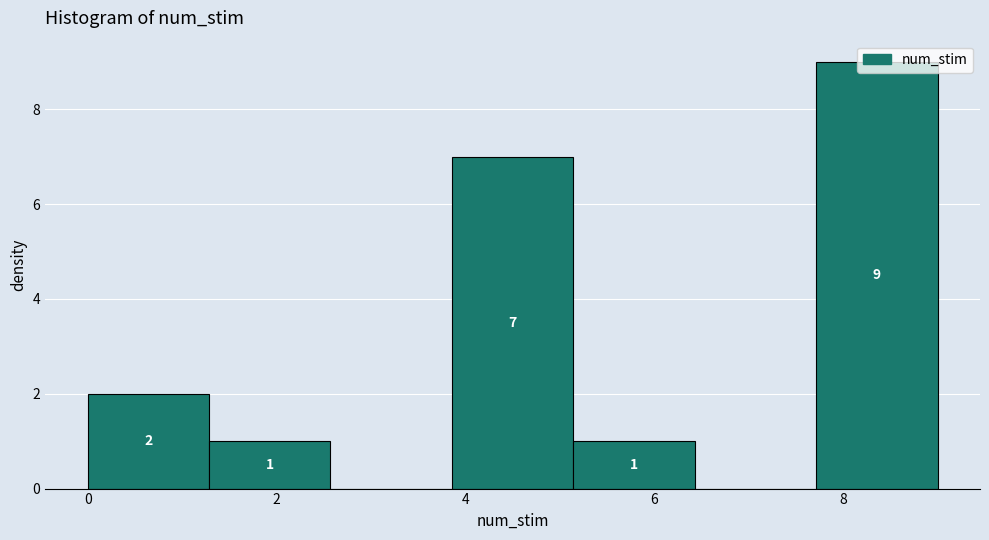

Over which range of the x-axis is the bar tallest?

7.8 to 9.0